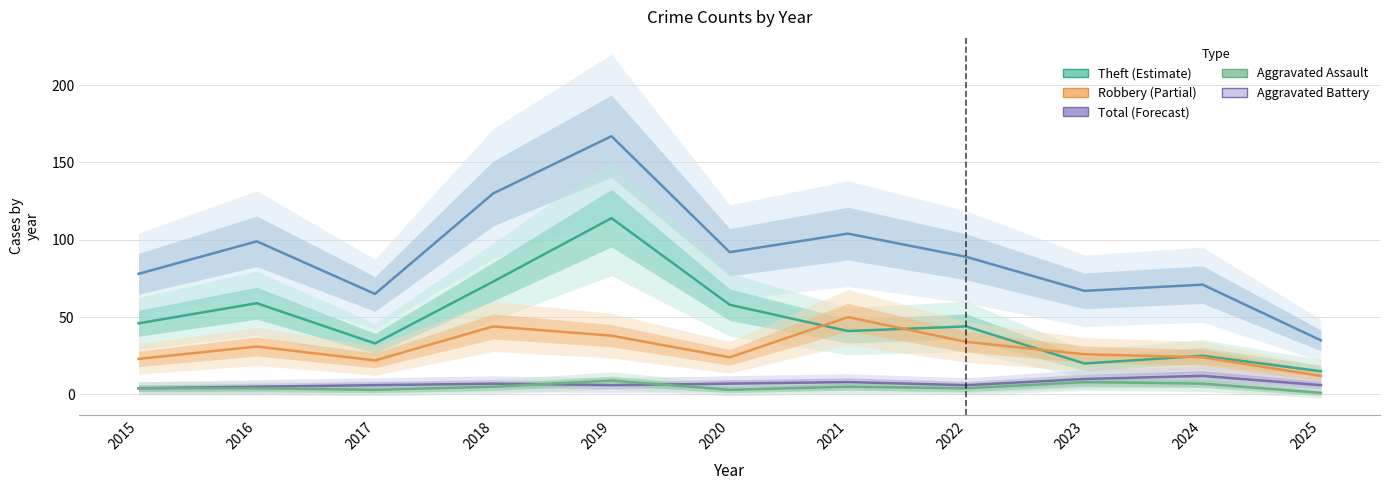

What is the sum of all Total values?

997